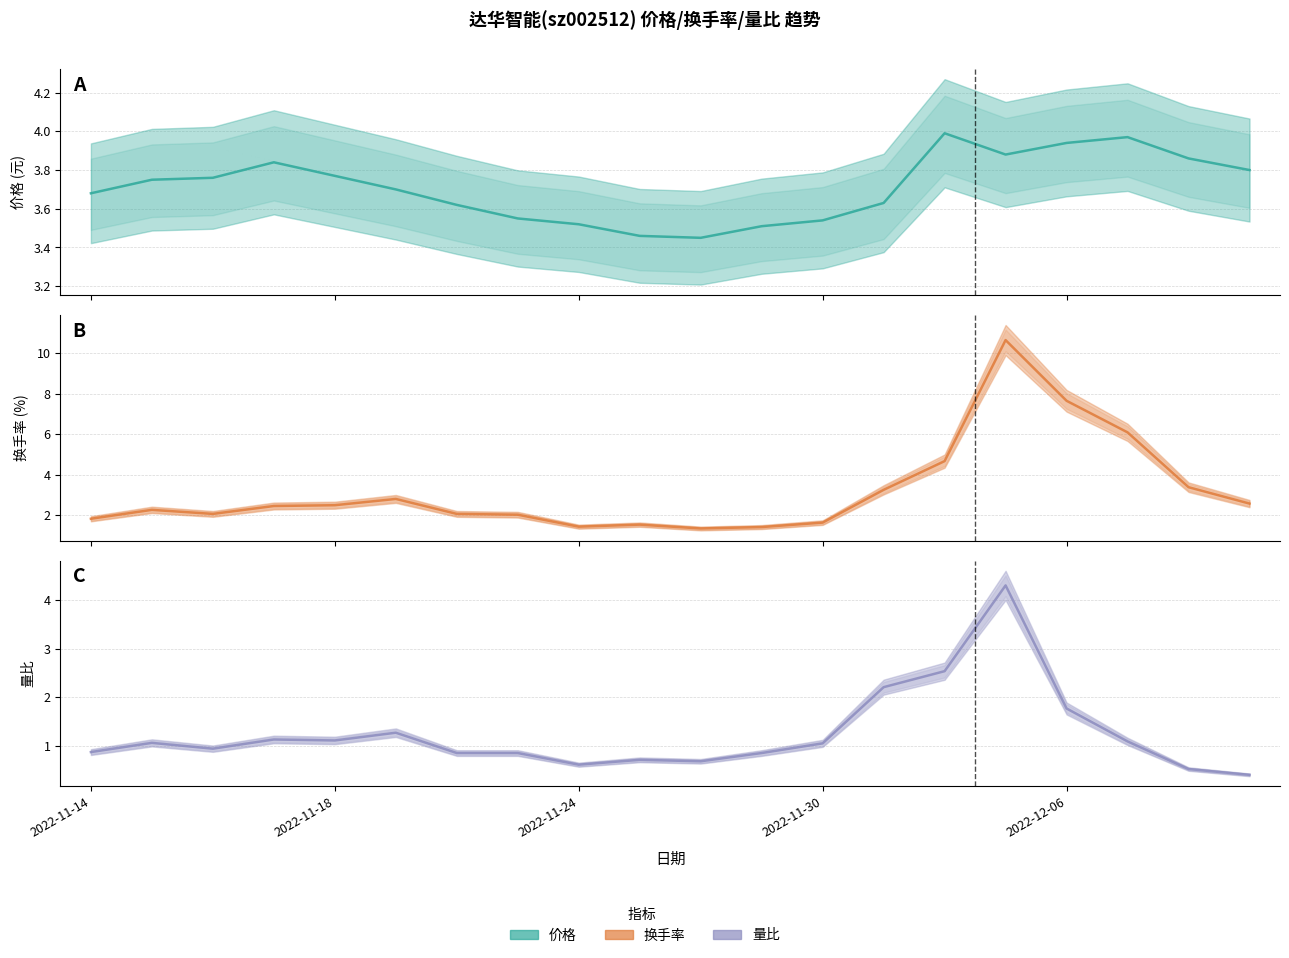

What is the difference between the 换手率 values at 6 and 13?

1.2